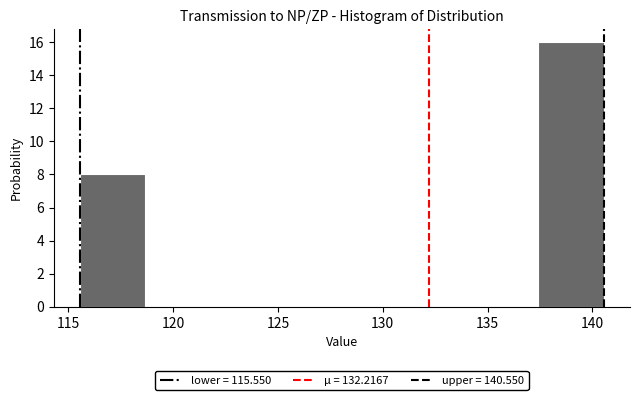

Reading left to right, transcribe this chart: for each bar, give the range it covers on the x-axis and its height. Neither the bar edges nor the heights are printed on the chart, so give them approximately, as read against the axes.

115.5 to 118.5: 8
118.5 to 122.0: 0
122.0 to 125.0: 0
125.0 to 128.0: 0
128.0 to 131.0: 0
131.0 to 134.5: 0
134.5 to 137.5: 0
137.5 to 140.5: 16